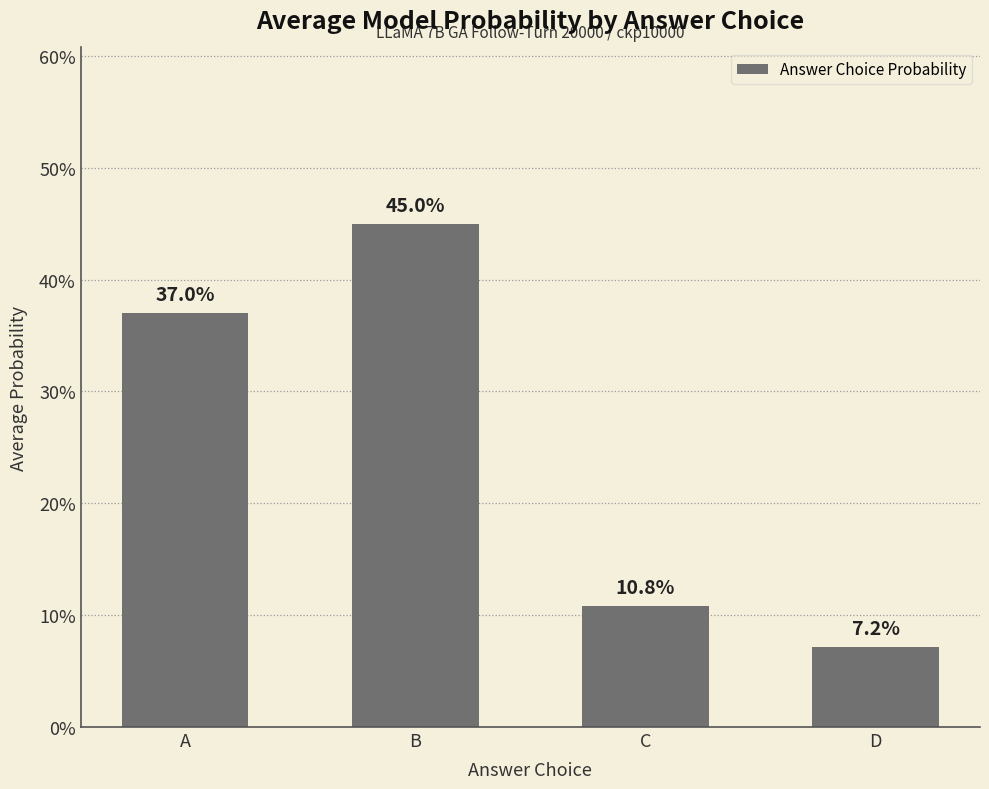

What is the difference between the maximum and minimum values?

0.4